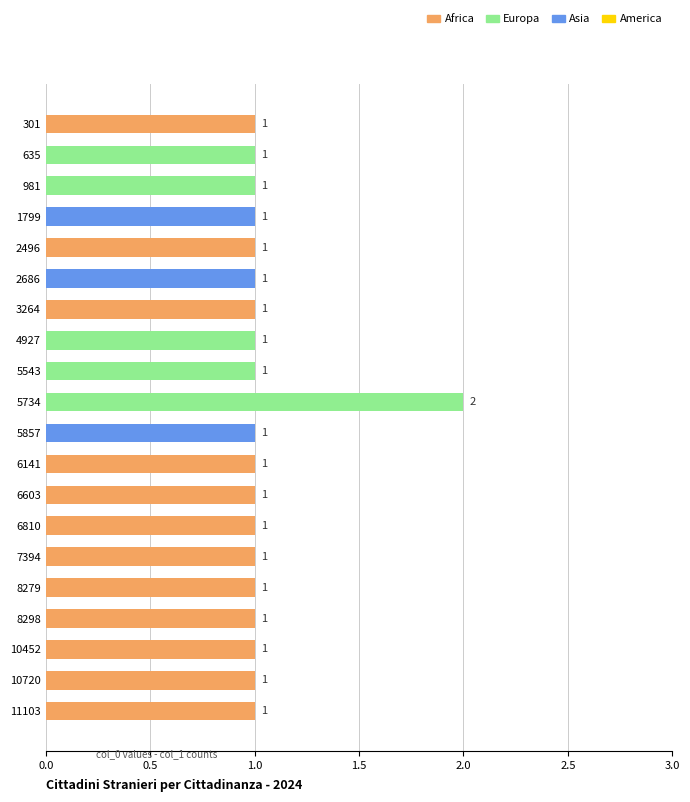

Is it true that the value at 10452 is 1?

True